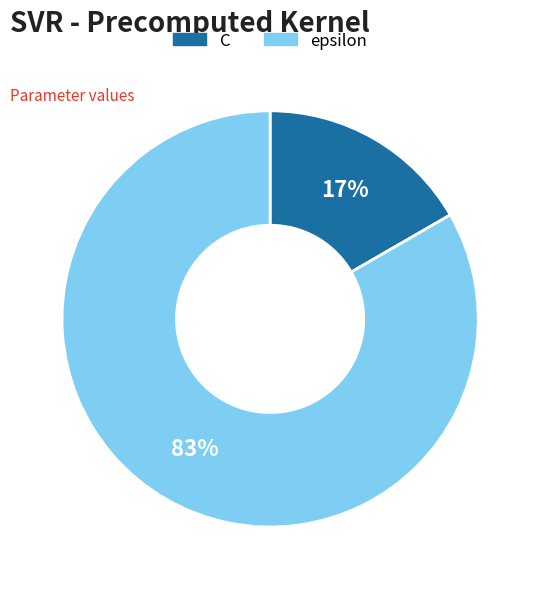

To the nearest percent, what is the combined percentage of C and epsilon?

100%